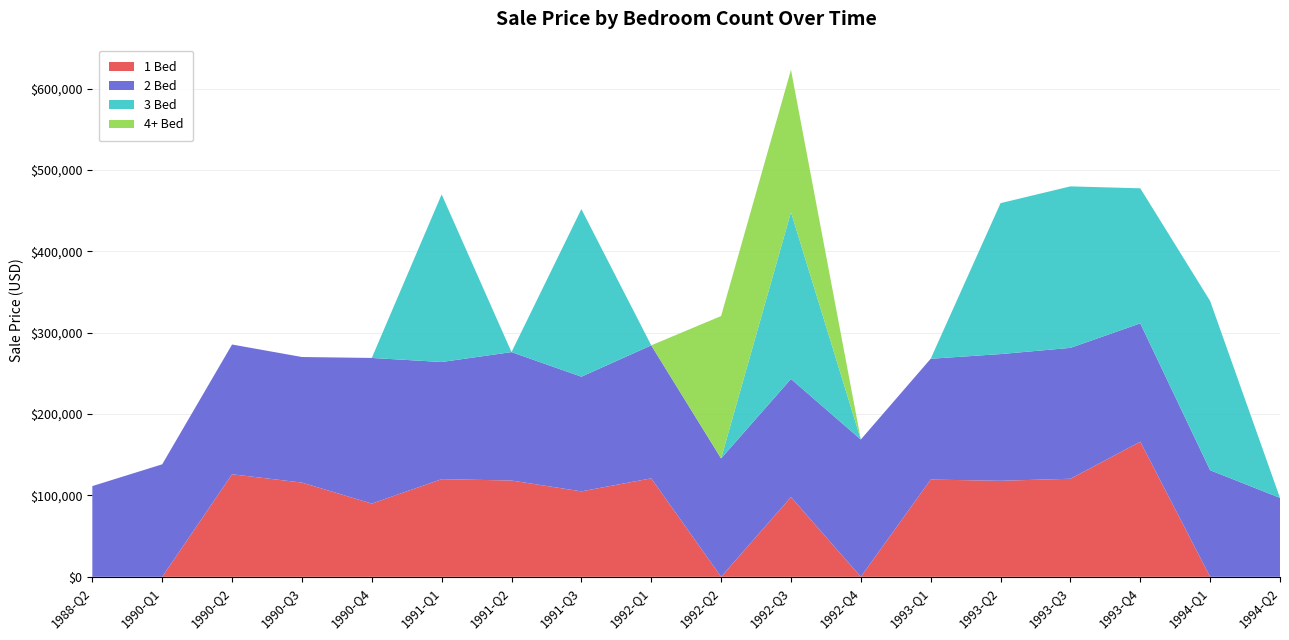

At which category is the sum across all series the highest?

1992-Q3